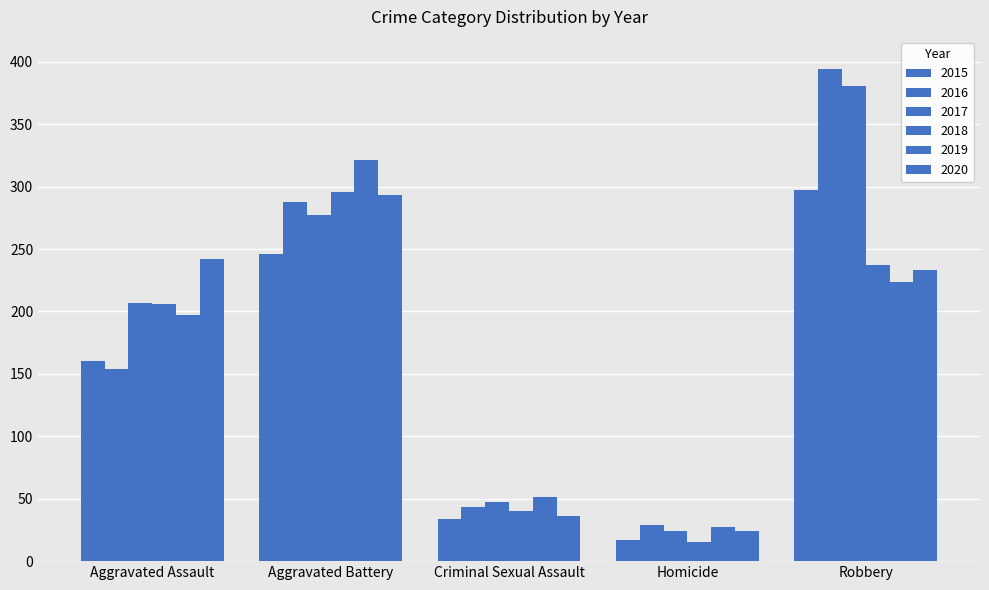

What is the value of the 2016 bar at the 3rd from the left?

43